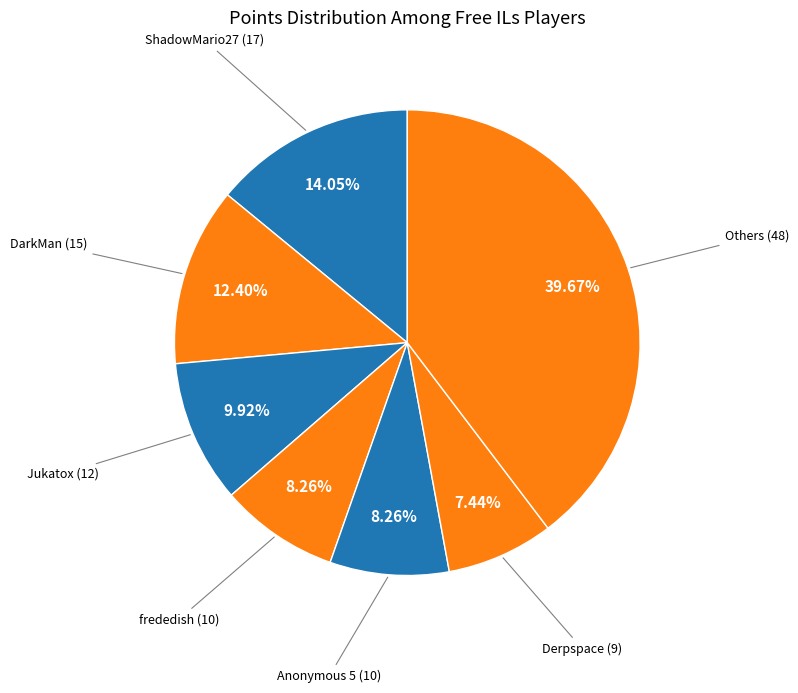

How many segments does this pie chart have?

7